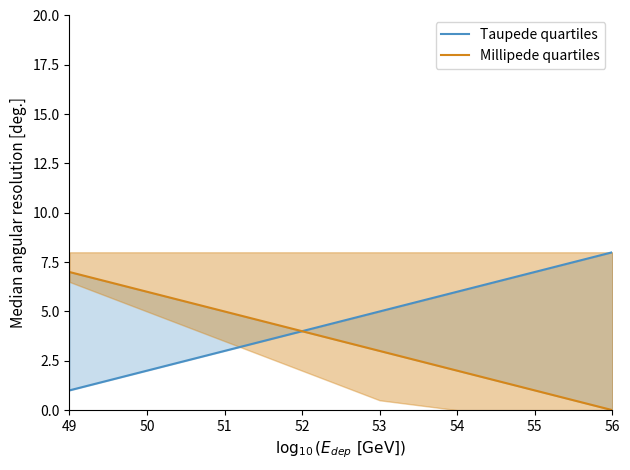

Which series has the largest total across all categories?

Taupede quartiles